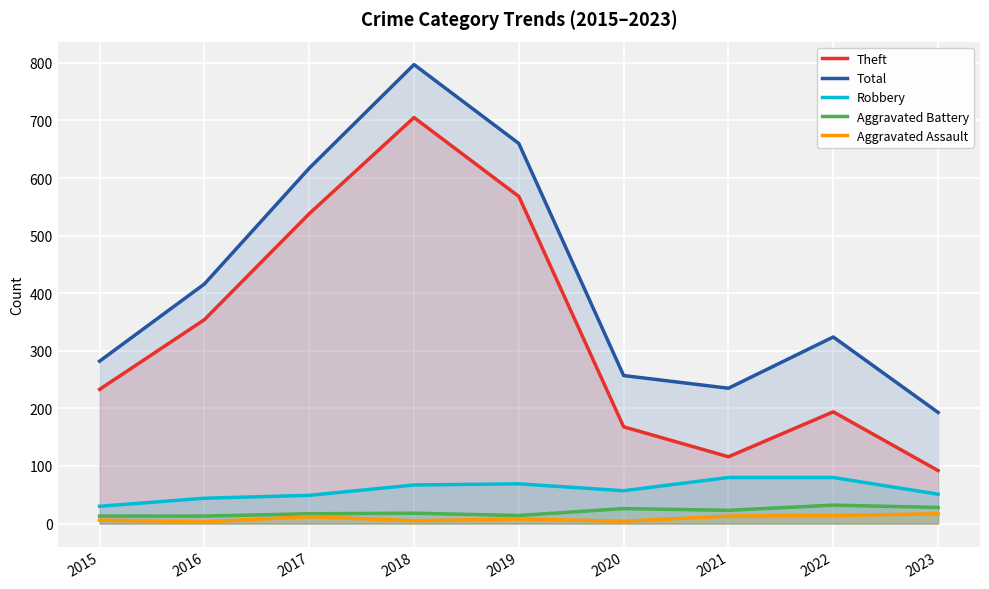

In Robbery, how many points are higher than both neighbors (excluding endpoints)?

1